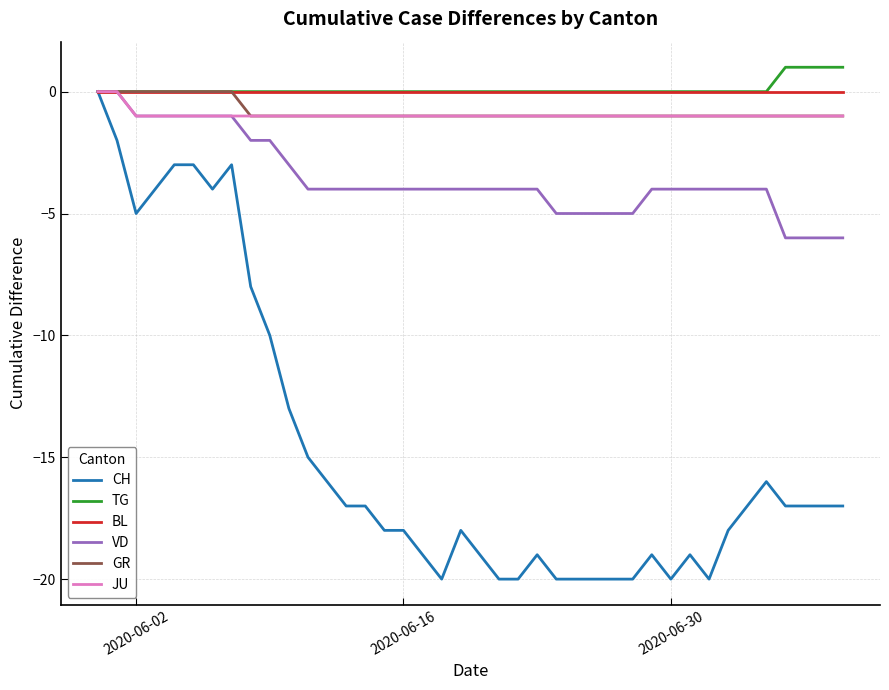

Which series has the largest range (max minus min)?

CH